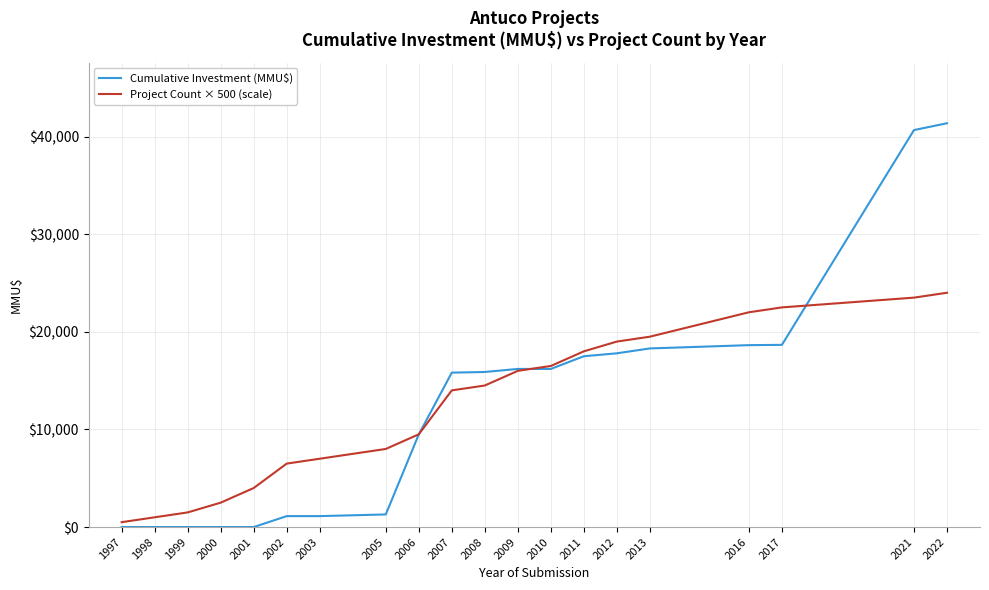

Is the value of Project Count × 500 (scale) at 2003 greater than the value of Cumulative Investment (MMU$) at 2003?

Yes